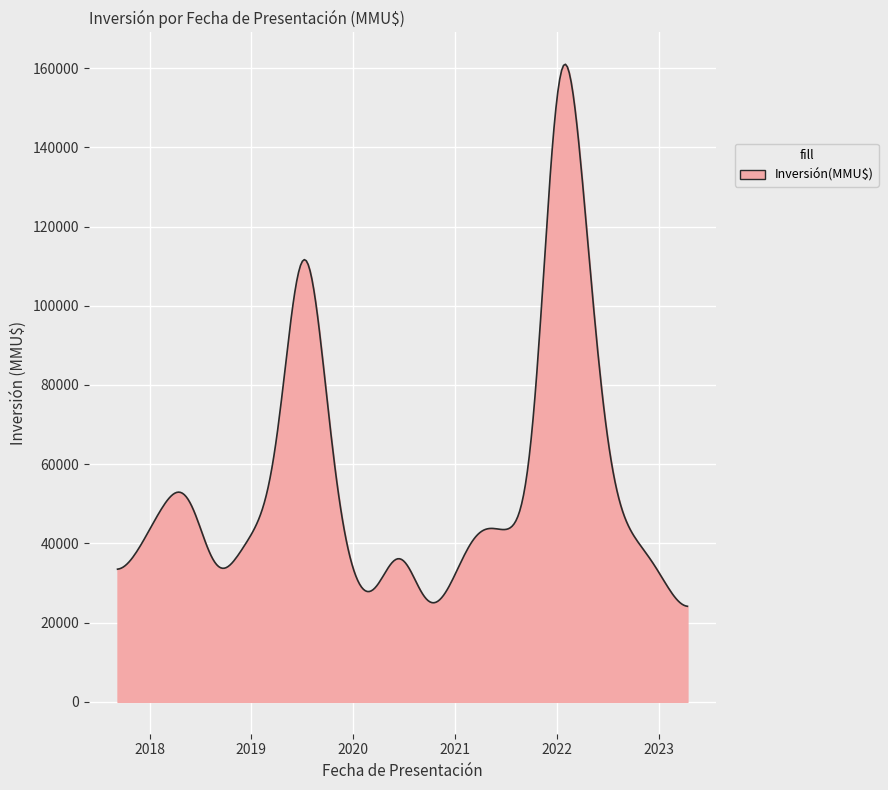

What is the smallest value displayed?

24124.2